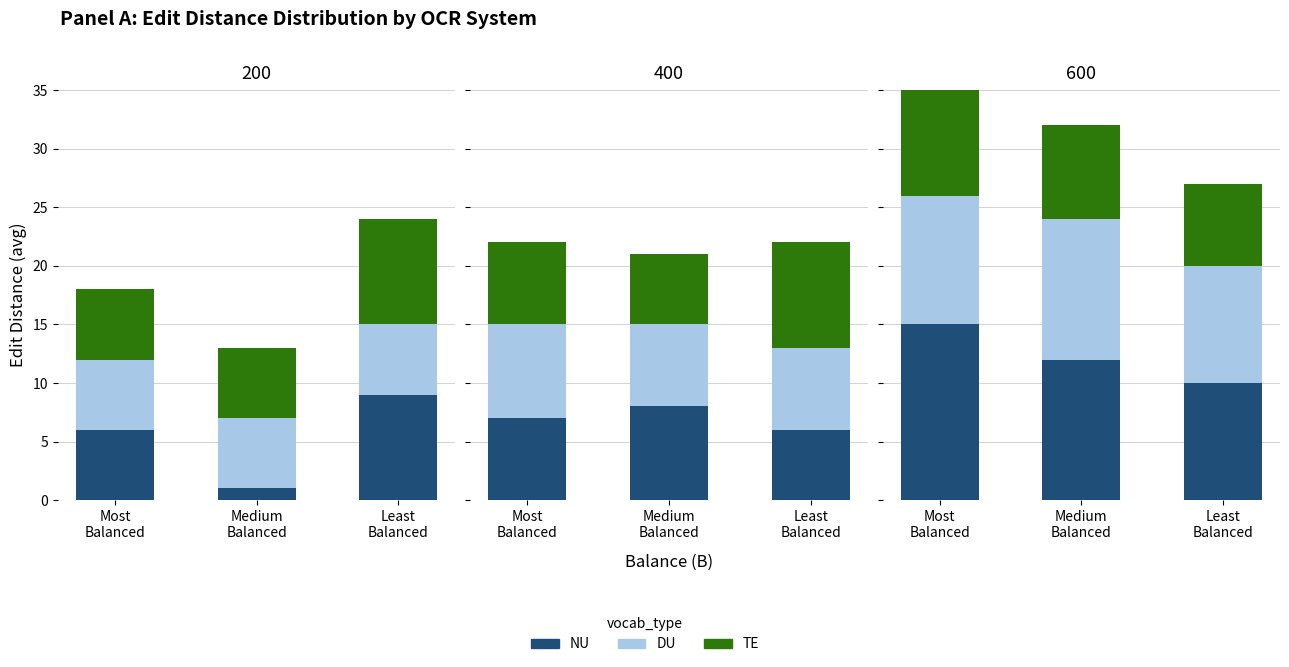

What is the difference between the NU values at Least
Balanced and Most
Balanced?

5